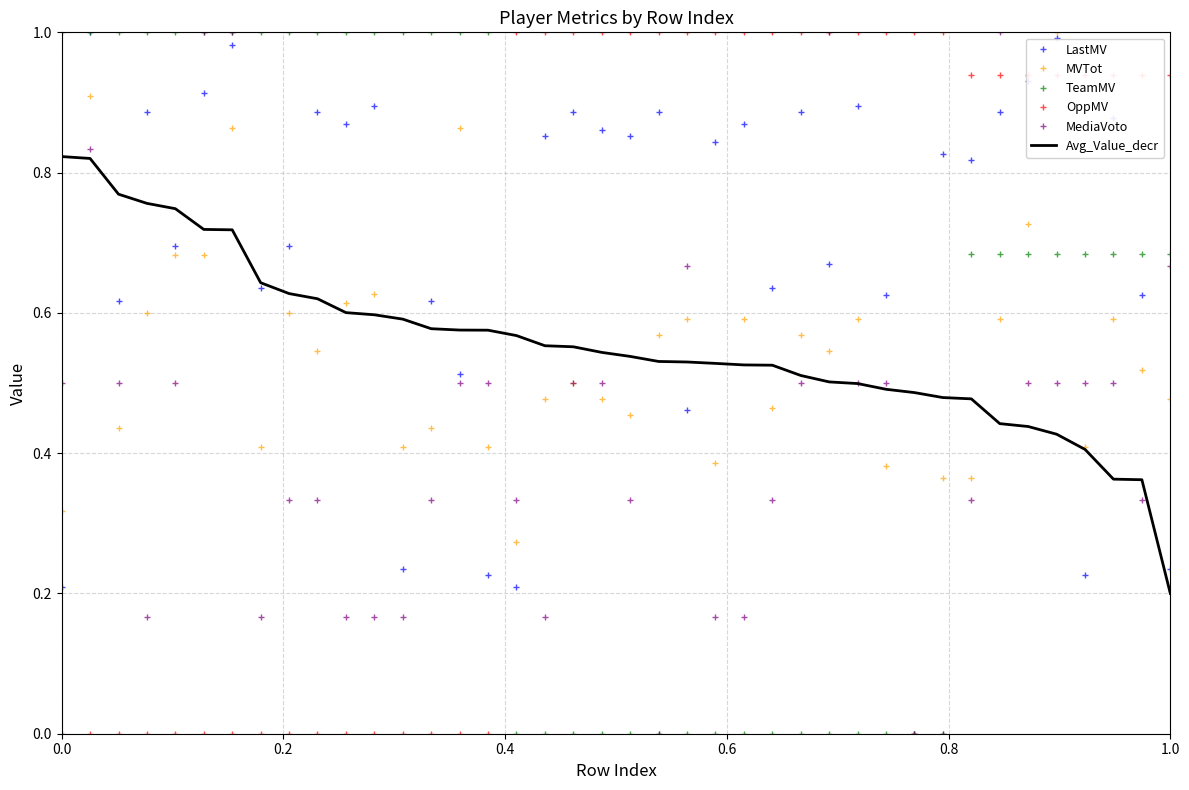

How many intersections are there between OppMV and Avg_Value_decr?

1